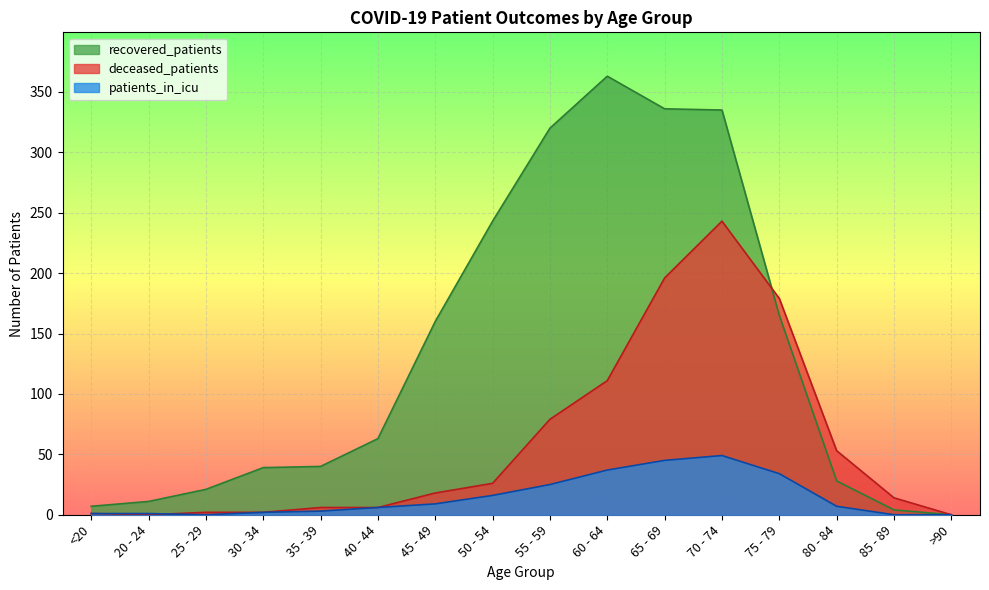

At which label is patients_in_icu closest to 24?

55 - 59